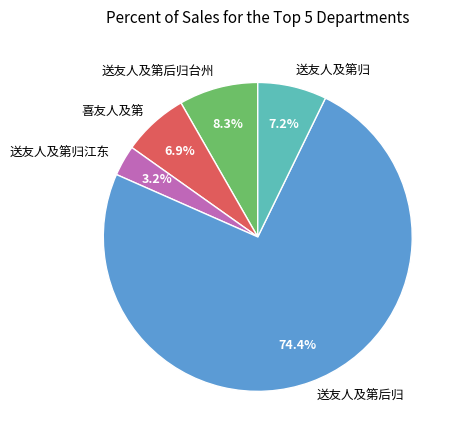

What percentage is NOT represented by 送友人及第后归台州?

91.7%